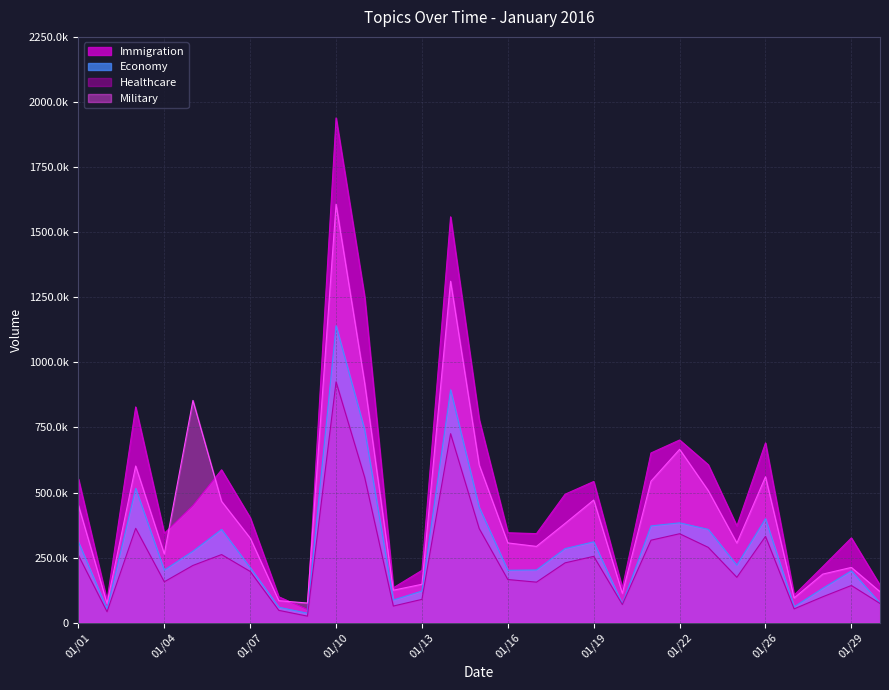

What is the difference between the Economy values at 01/29 and 01/09?

162823